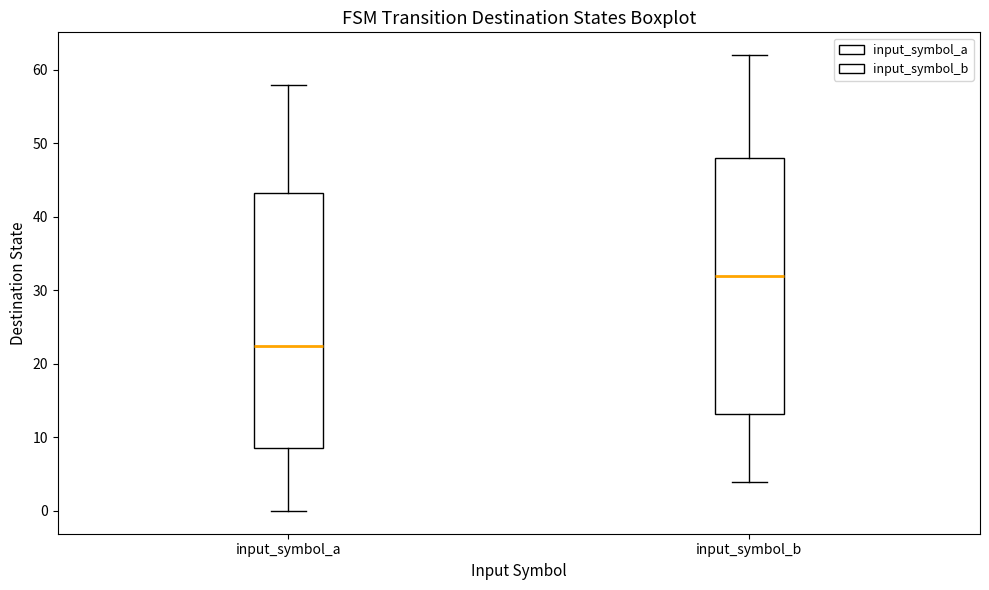

Which box's median line is the lowest?

input_symbol_a